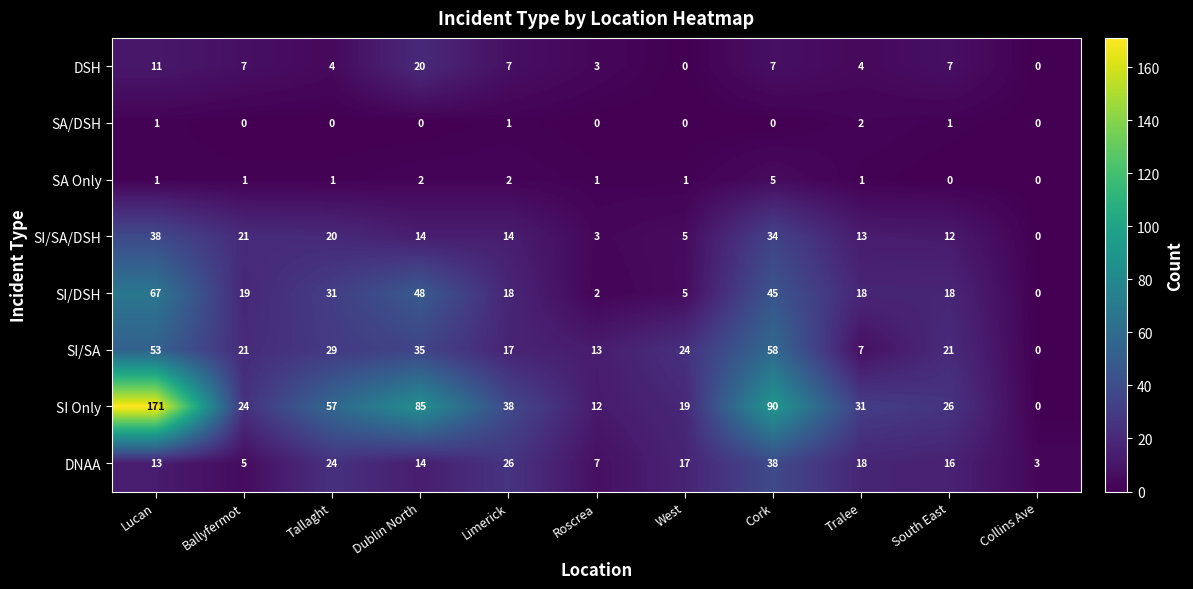

Rank the categories by SI Only value from lowest to highest.

Collins Ave, Roscrea, West, Ballyfermot, South East, Tralee, Limerick, Tallaght, Dublin North, Cork, Lucan